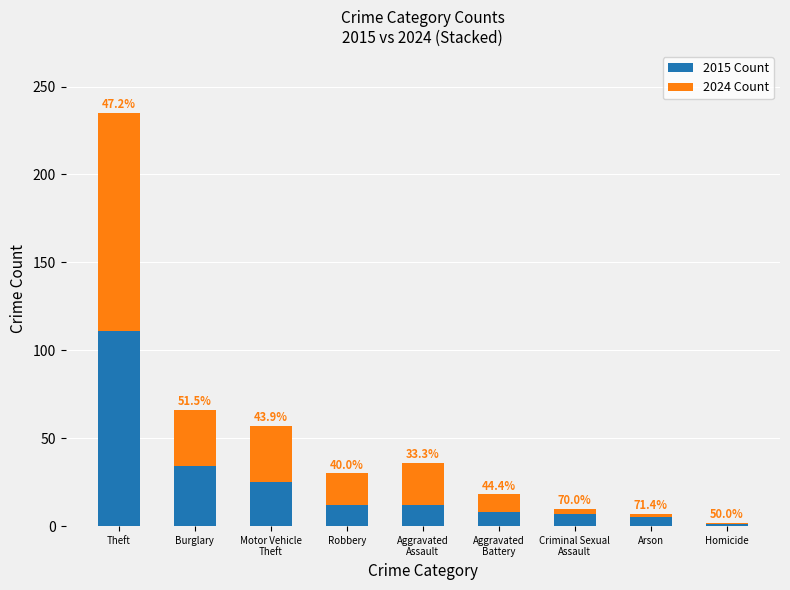

Does the chart contain any negative values?

No